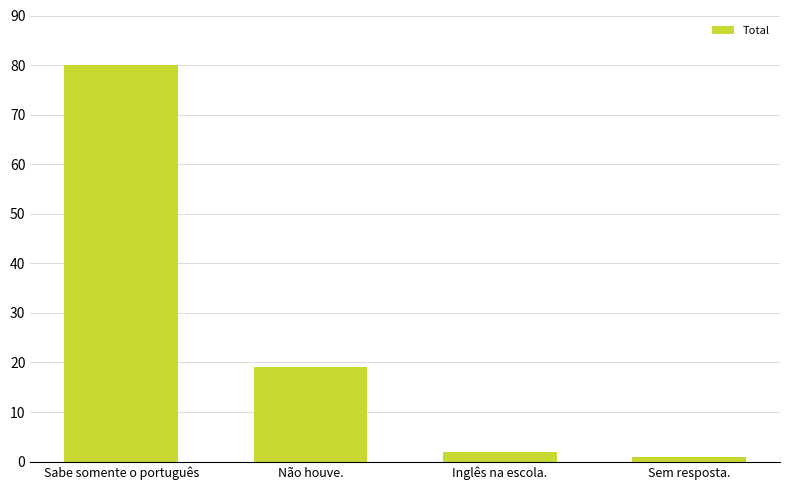

List the labels in order of value, smallest first.

Sem resposta., Inglês na escola., Não houve., Sabe somente o português